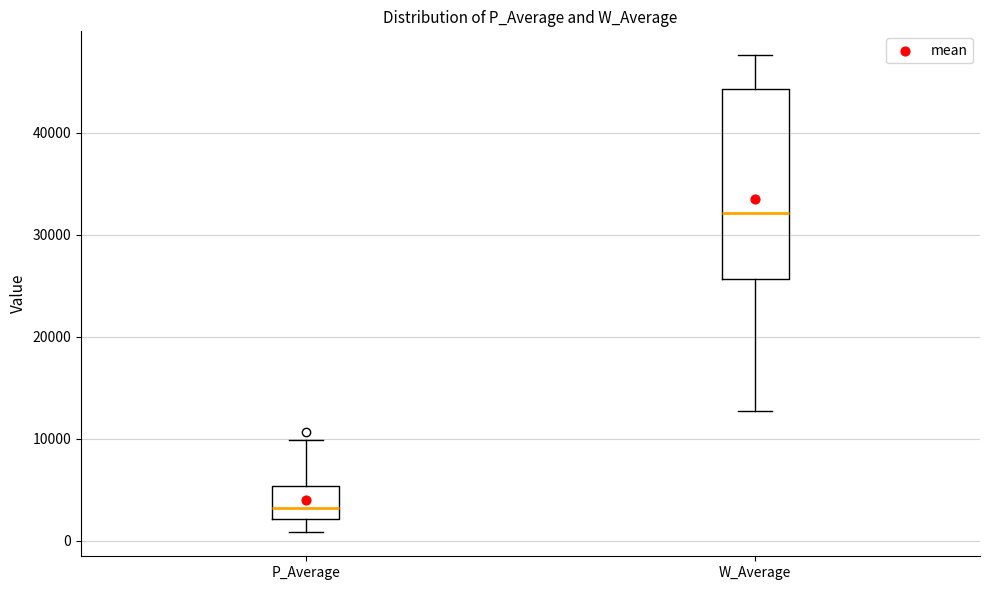

Which box is the tallest, from its lower edge to its upper edge?

W_Average